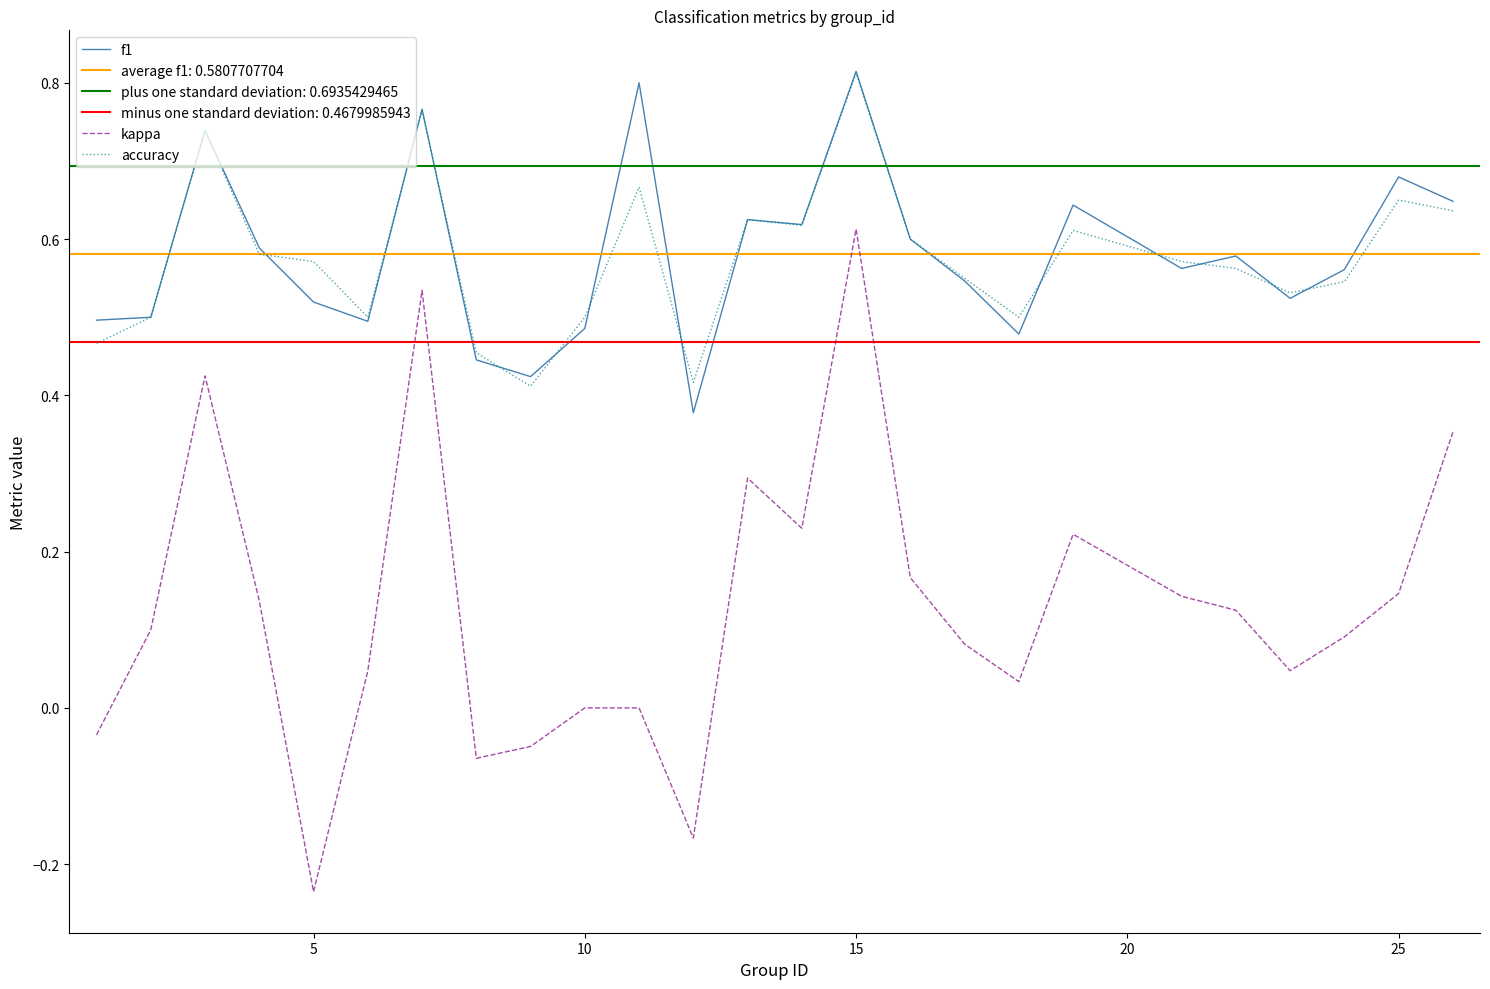

Count the f1 values in the range 0 to 1.

25